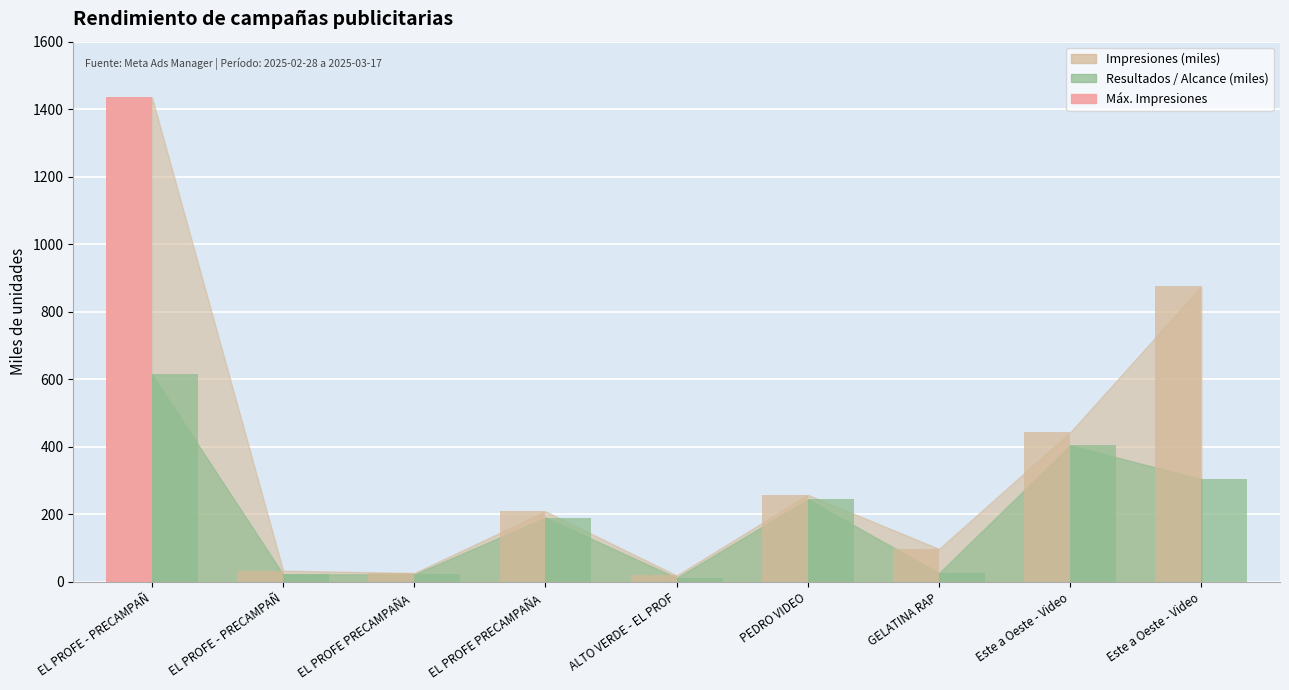

At which label does Resultados first exceed 190?

EL PROFE - PRECAMPAÑ